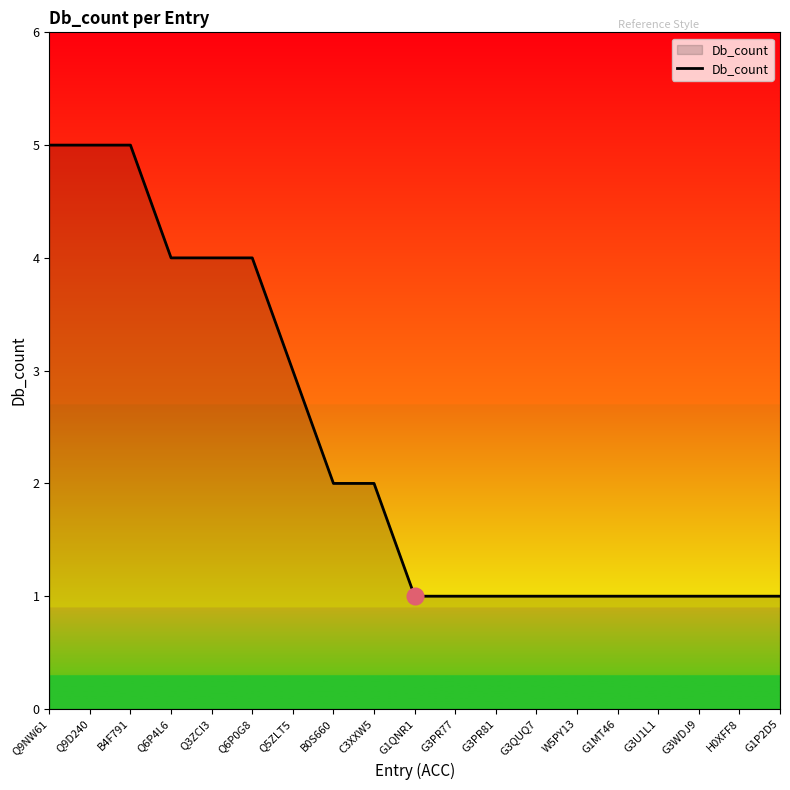

True or false: the data shows 1 at G1P2D5.

True